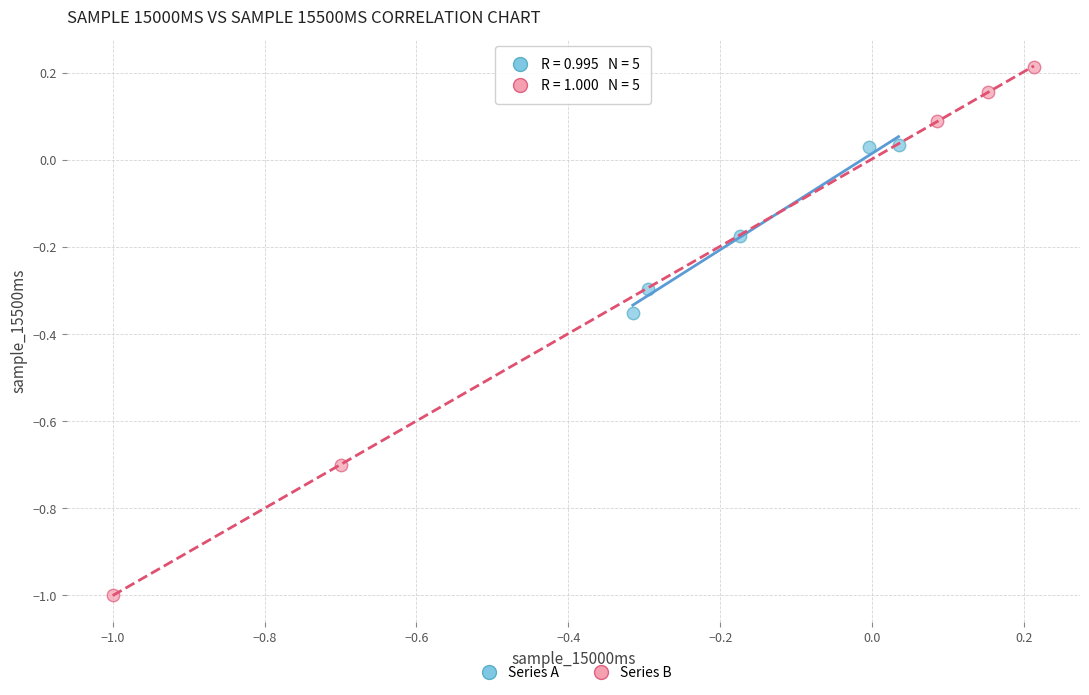

Which series contains the highest Y value?

Series B